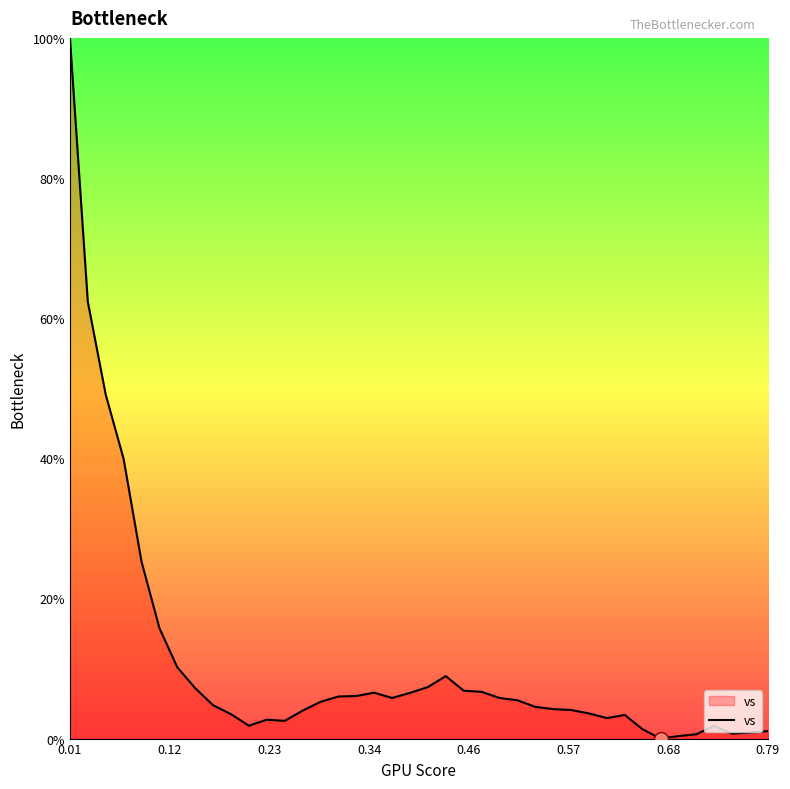

What is the difference between the maximum and minimum values?

100.0